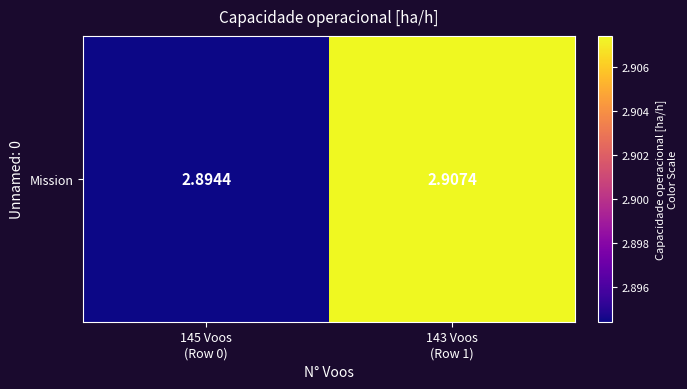

How many series are shown in this chart?

1